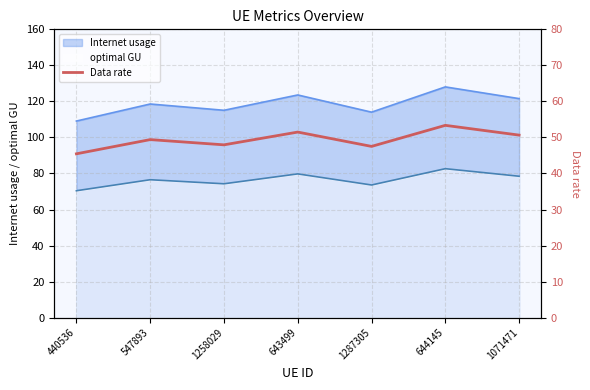

List the labels in order of value, smallest first.

440536, 1287305, 1258029, 547893, 1071471, 643499, 644145